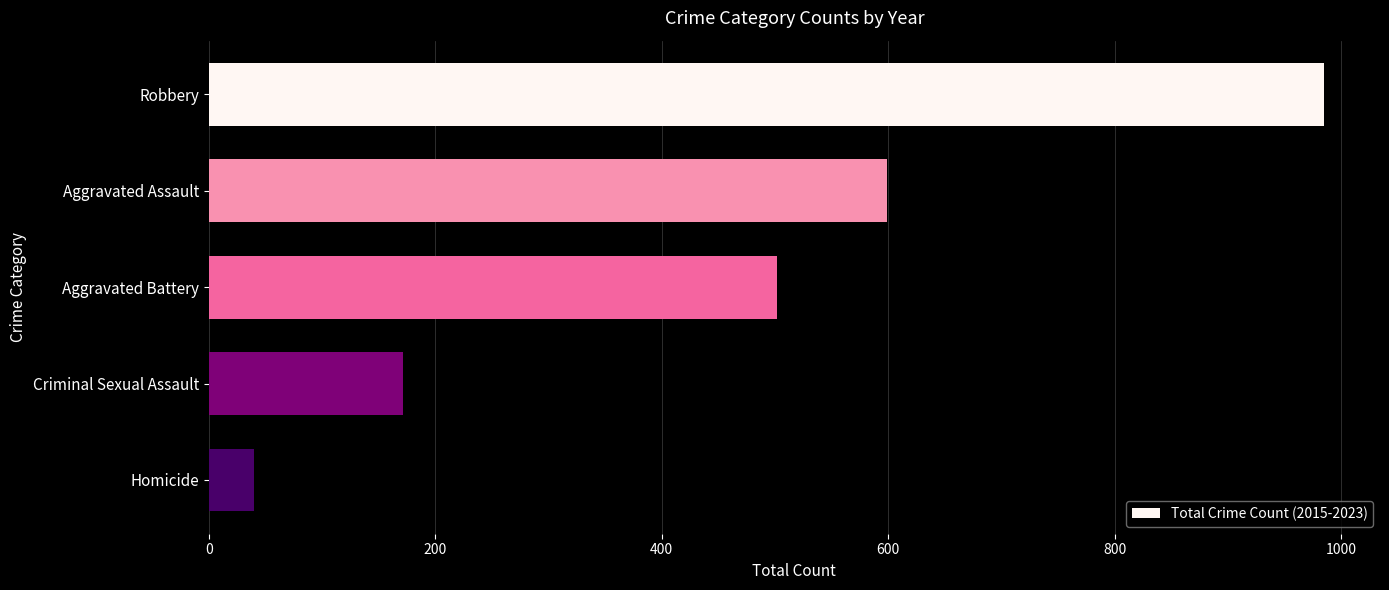

At which label is the value closest to 512?

Aggravated Battery